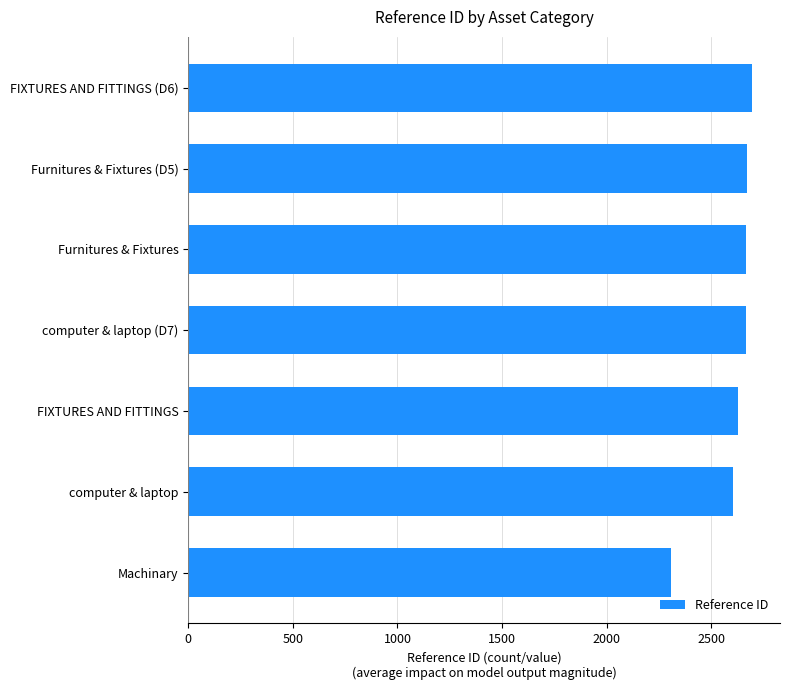

What is the sum of all values?

18245